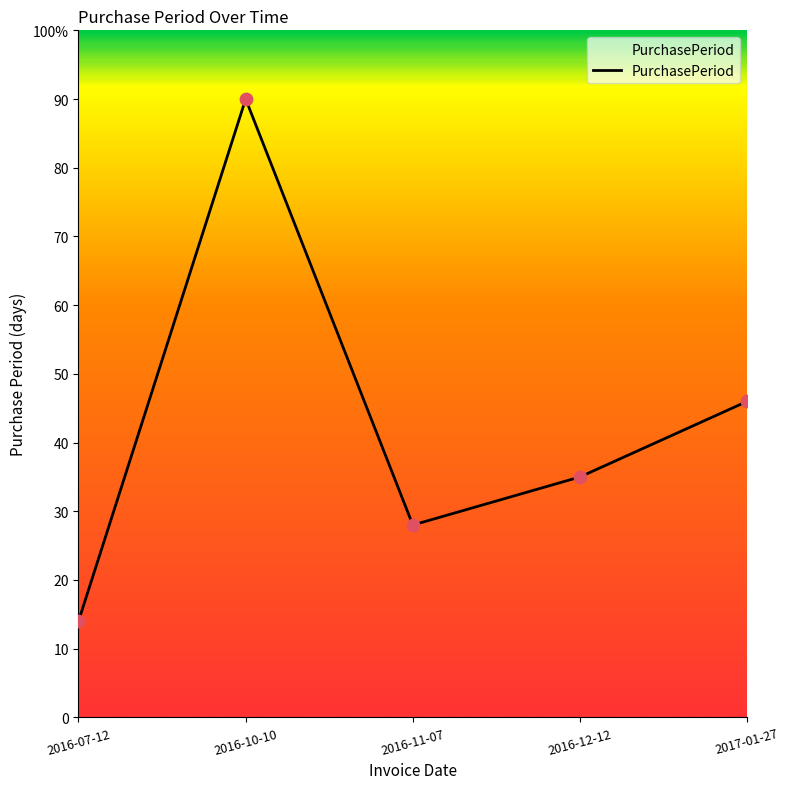

Between 2016-12-12 and 2016-07-12, which is larger?

2016-12-12